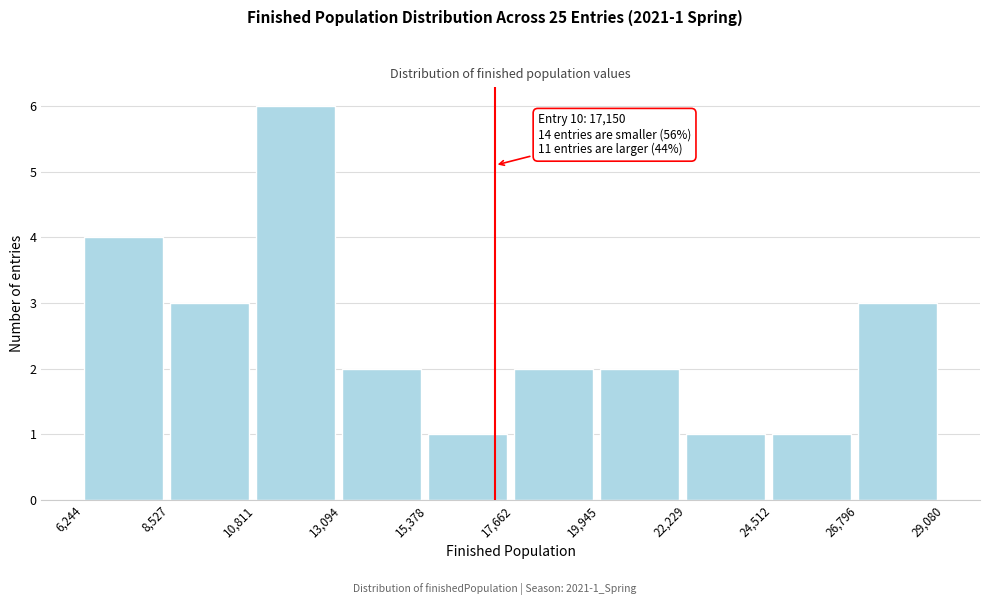

Which range on the x-axis has the tallest bar?

10,811 to 13,094